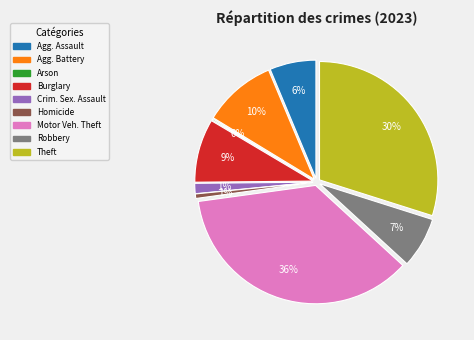

Which slice is the largest?

Motor Vehicle Theft